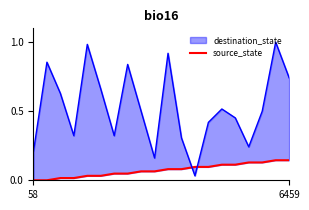

Reading right to left, what are all the values shown in this chart?

0.1	0.1	0.1	0.1	0.1	0.1	0.1	0.1	0.1	0.1	0.1	0.1	0.0	0.0	0.0	0.0	0.0	0.0	0.0	0.0